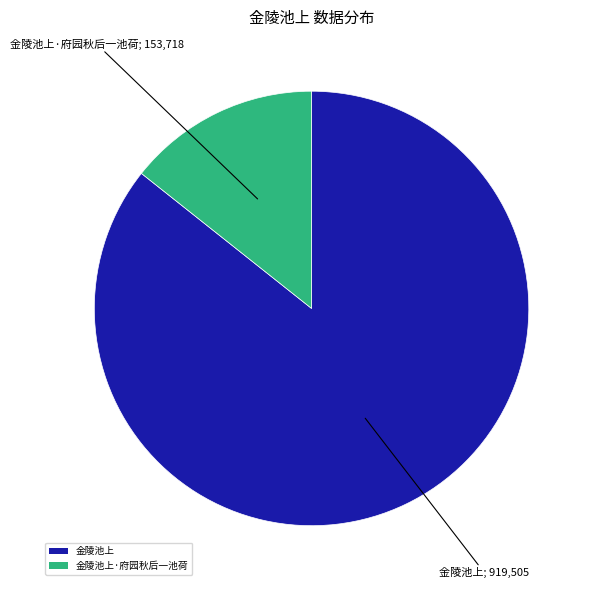

Does 金陵池上·府园秋后一池荷 represent more than half of the total?

No